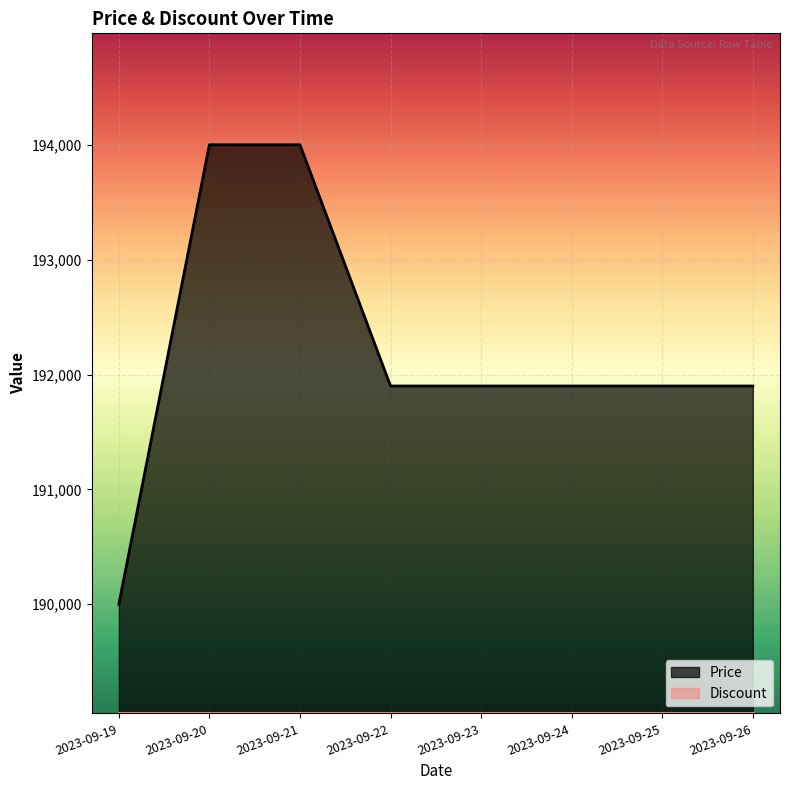

The value at 2023-09-23 is 191900. True or false?

True